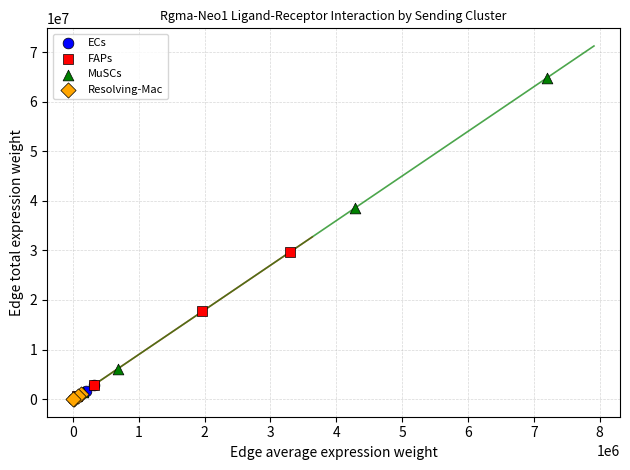

Which series contains the highest Y value?

MuSCs